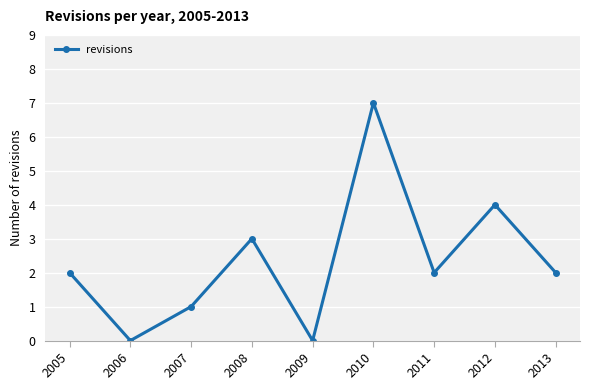

Is it true that the value at 2011 is 2?

True